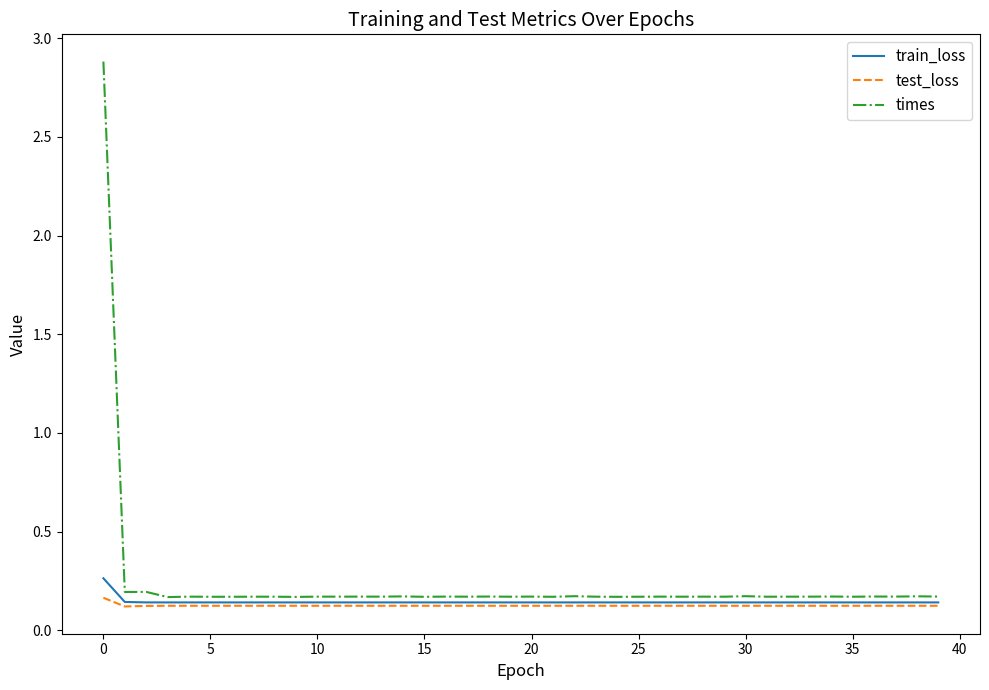

True or false: test_loss and times intersect in this chart.

False